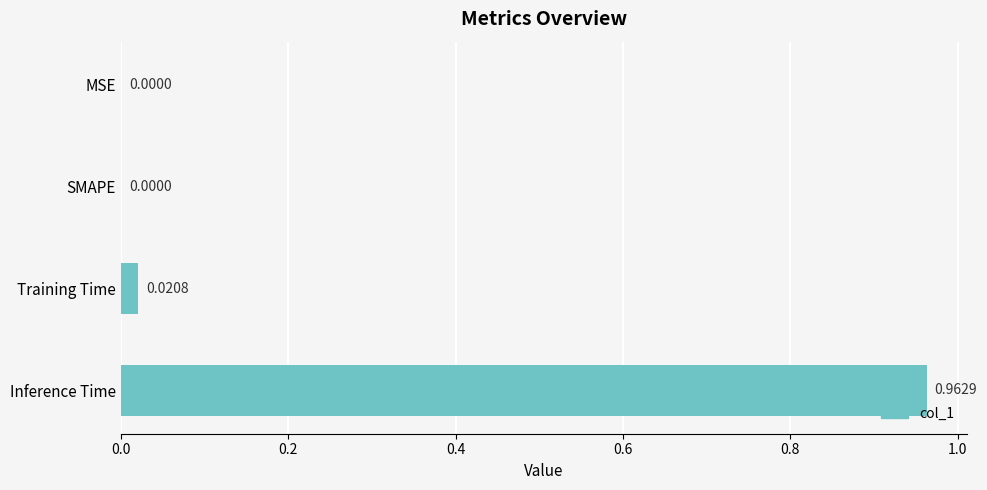

At which category does the chart reach its peak across all series?

Inference Time